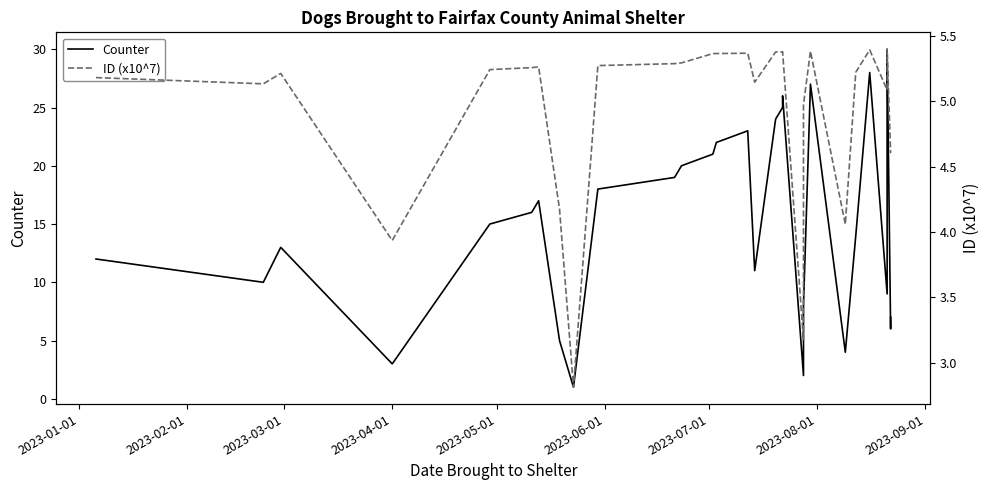

True or false: ID (x10^7) has more than 1 interior local peaks.

True